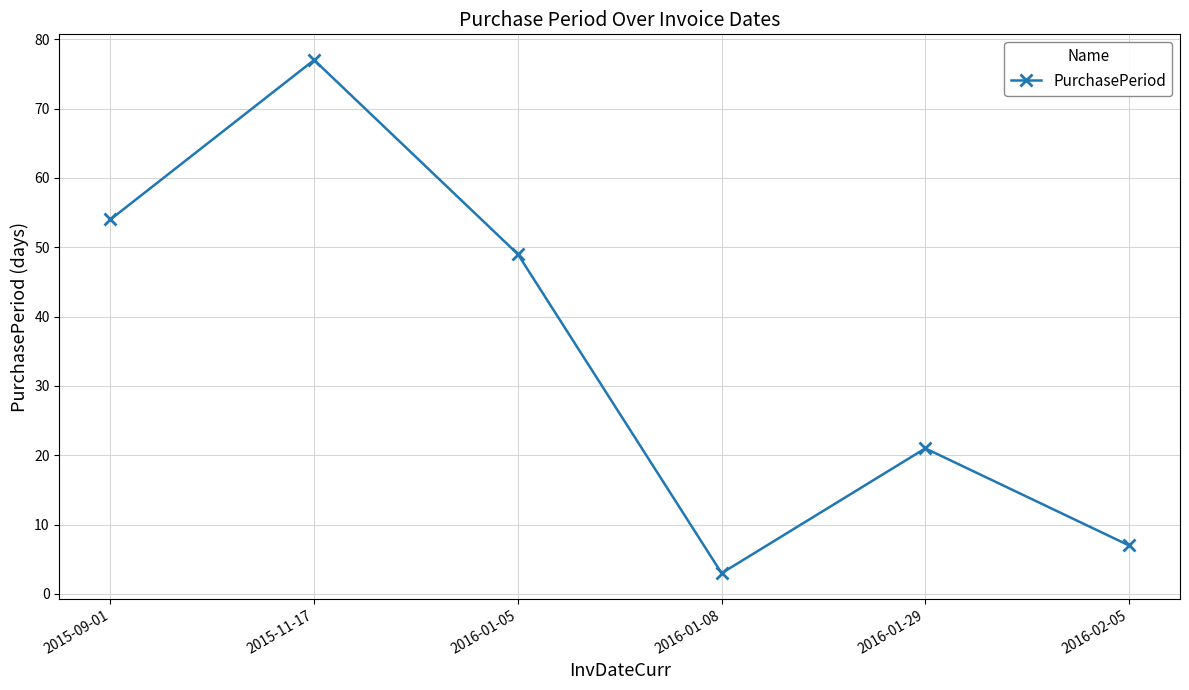

How many interior local peaks (higher than both neighbors) does the data have?

2